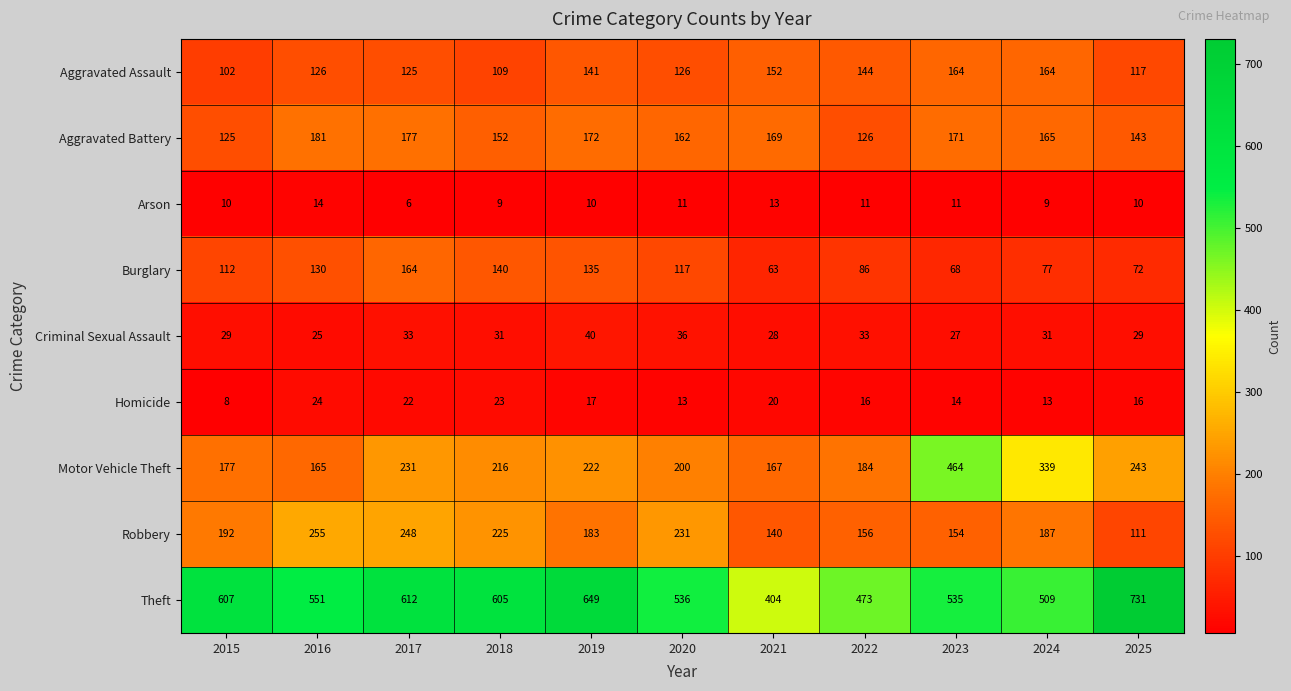

What is the total value across all series at 2016?

1471